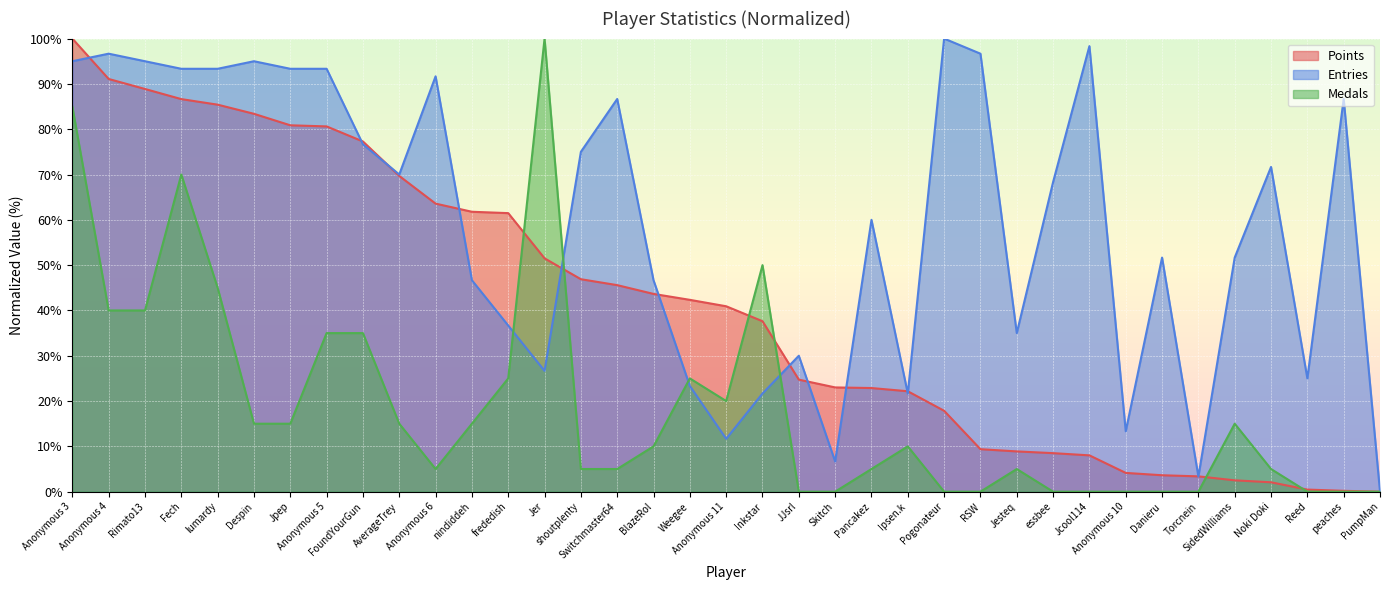

Which category has the lowest value across all series?

PumpMan